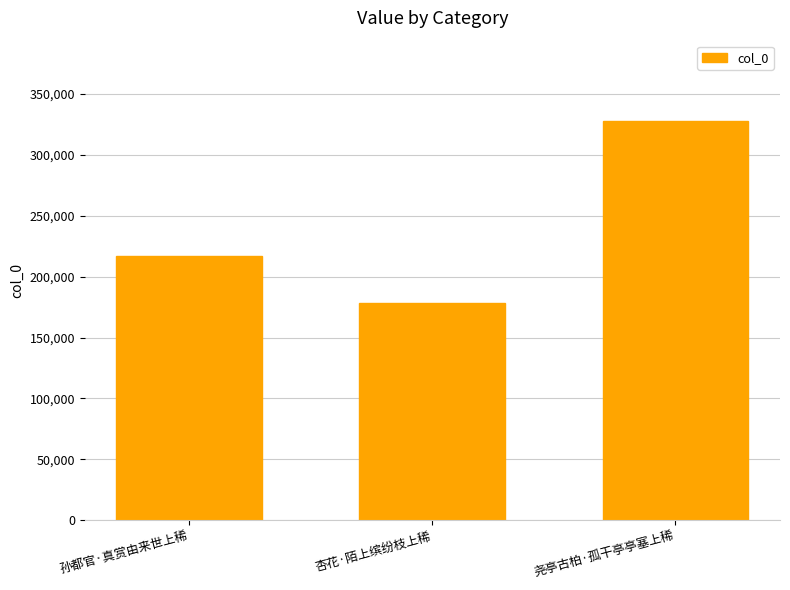

What is the label of the 3rd bar from the left?

尧亭古柏·孤干亭亭塞上稀